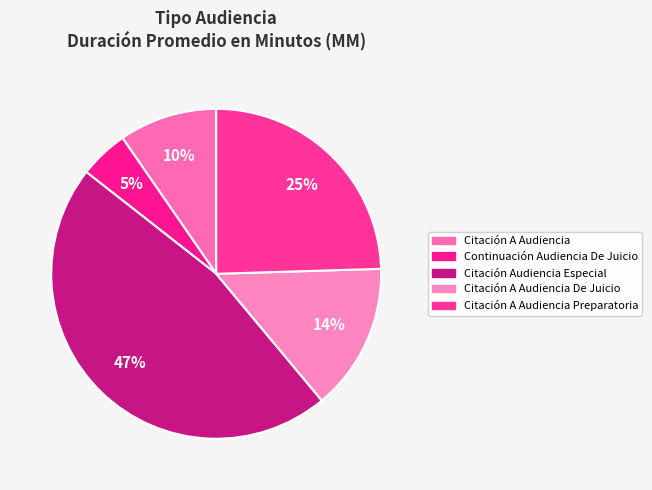

How many slices are in this pie chart?

5